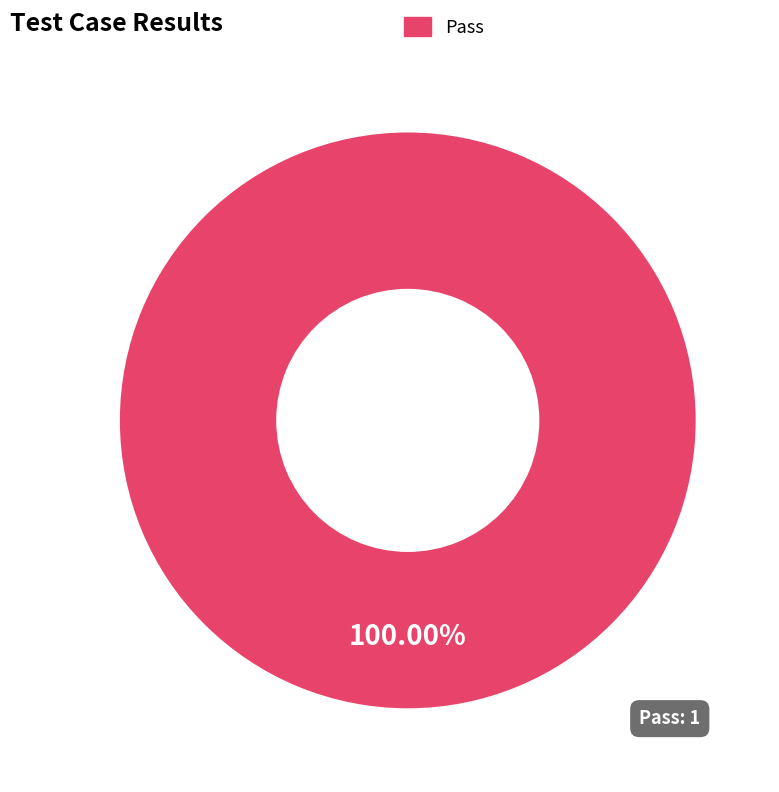

Does any single category account for the majority?

Yes